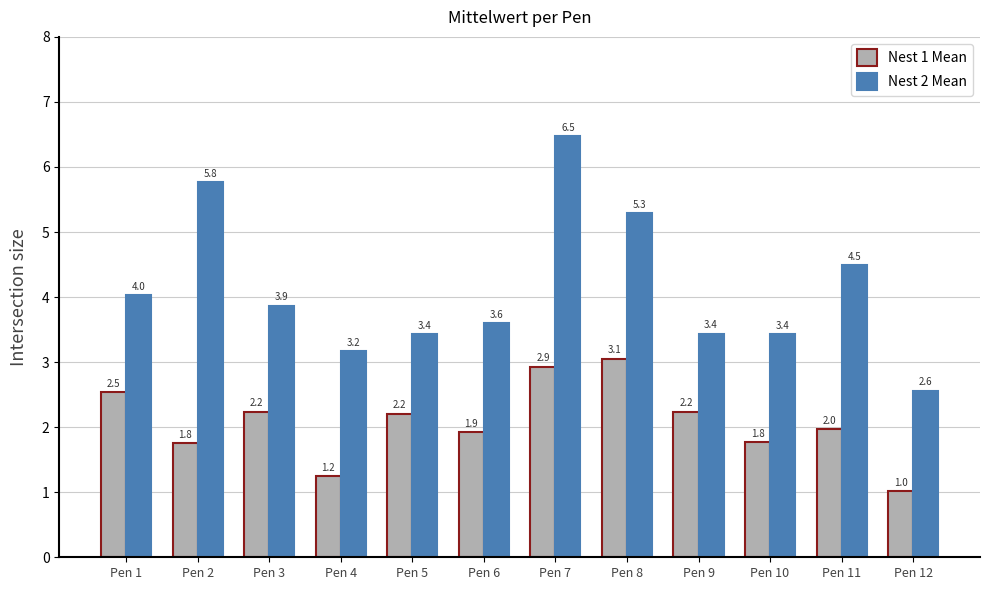

Is it true that Nest 2 Mean equals 2.6 at Pen 12?

True